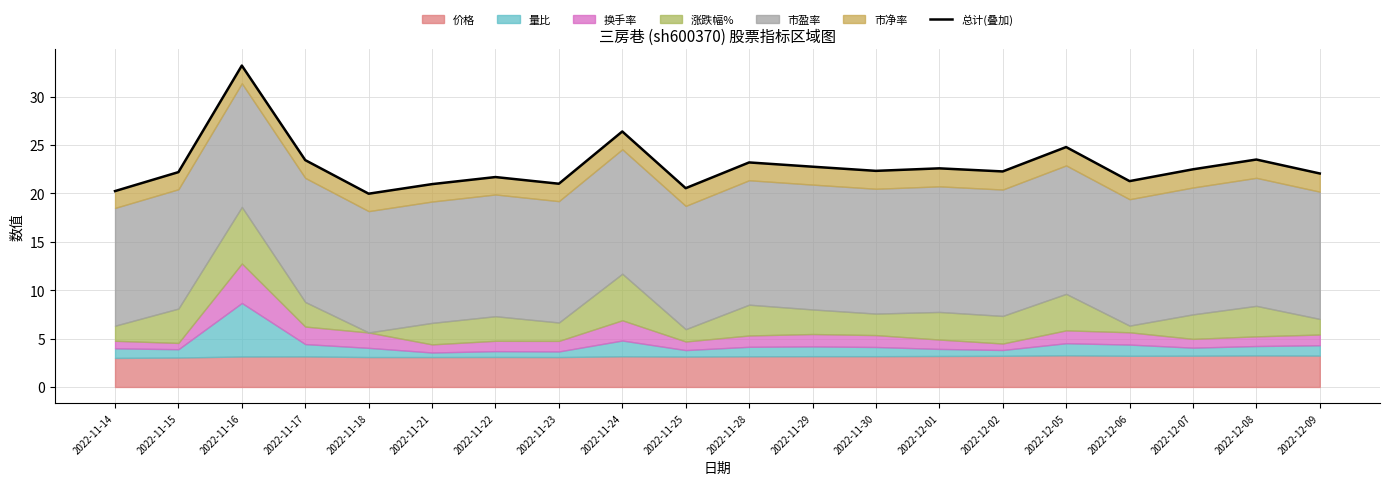

How many data points are above 22?

13